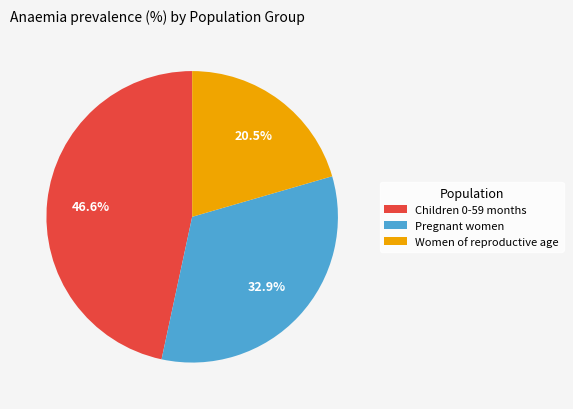

Count the number of slices in the pie.

3